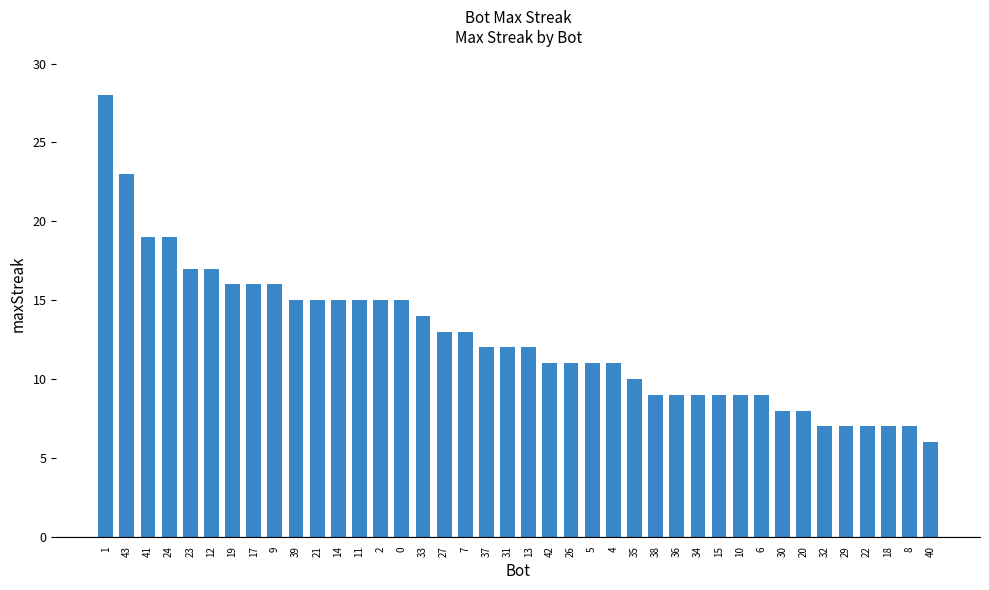

What is the value of the 35th bar from the left?

7